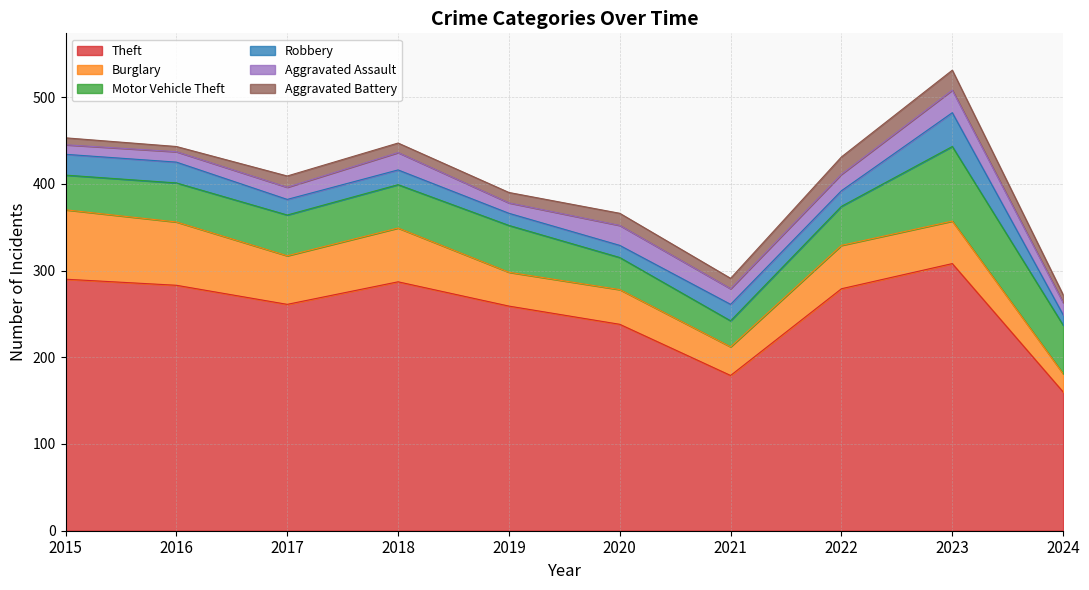

Reading right to left, what are all the values shown in this chart?

Theft: 2024=160	2023=308	2022=279	2021=179	2020=238	2019=259	2018=287	2017=261	2016=283	2015=290
Burglary: 2024=21	2023=49	2022=50	2021=33	2020=40	2019=39	2018=62	2017=56	2016=73	2015=80
Motor Vehicle Theft: 2024=56	2023=86	2022=45	2021=30	2020=37	2019=54	2018=50	2017=47	2016=45	2015=40
Robbery: 2024=12	2023=39	2022=18	2021=19	2020=14	2019=14	2018=17	2017=18	2016=24	2015=24
Aggravated Assault: 2024=14	2023=26	2022=19	2021=18	2020=23	2019=12	2018=20	2017=14	2016=12	2015=11
Aggravated Battery: 2024=9	2023=23	2022=20	2021=12	2020=14	2019=12	2018=11	2017=13	2016=6	2015=8